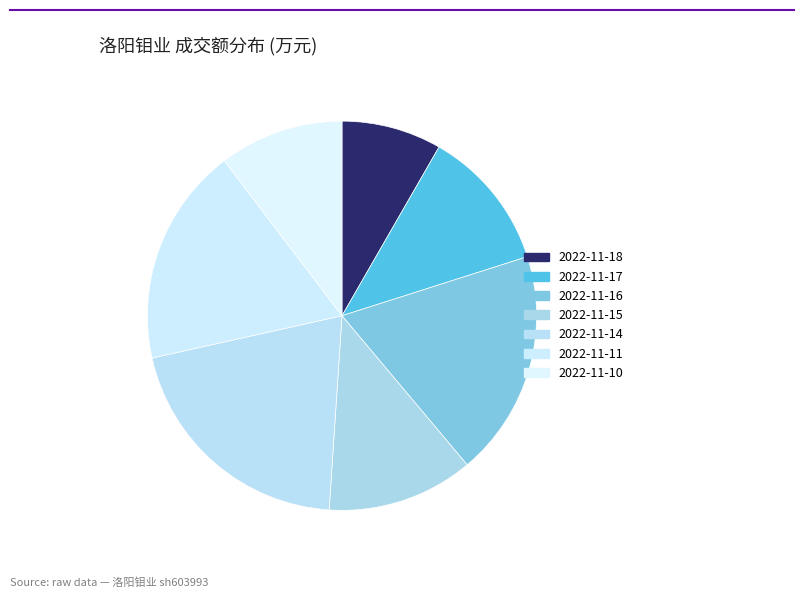

What is the change in value from 2022-11-11 to 2022-11-10?

-35745